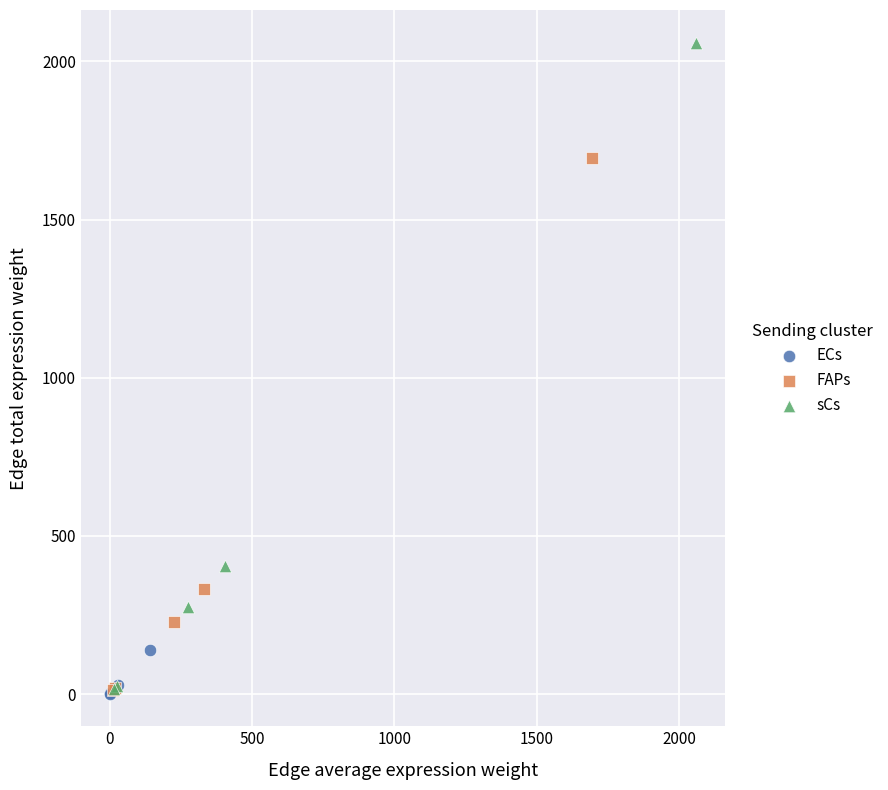

Which series has the largest Y range (max minus min)?

sCs